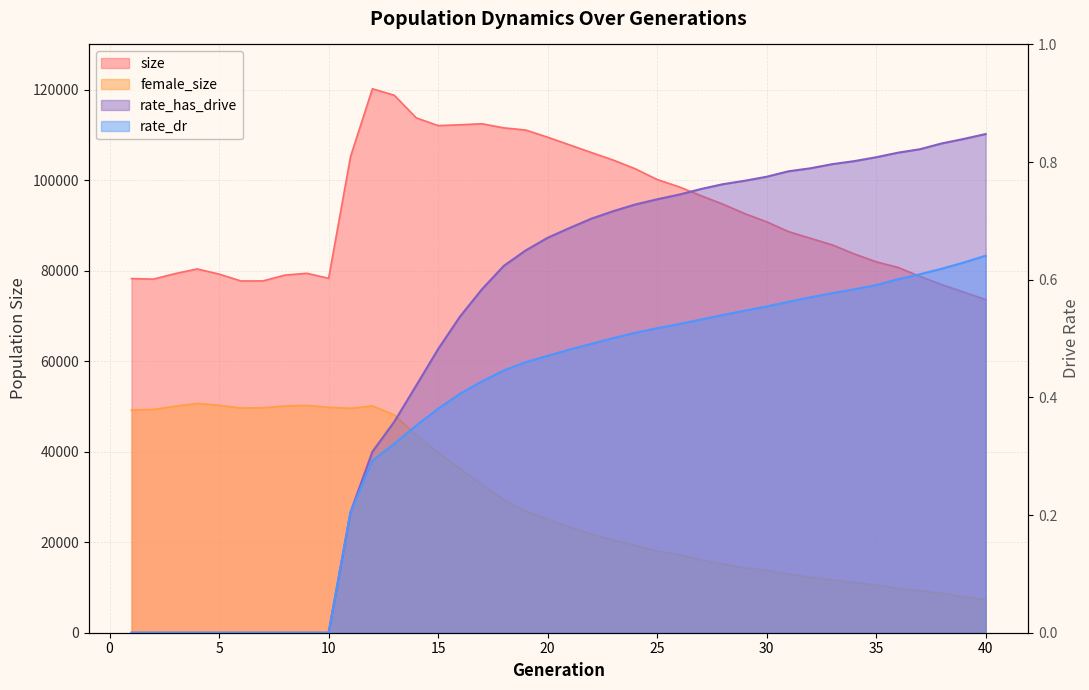

True or false: rate_dr and rate_has_drive cross at least once.

False